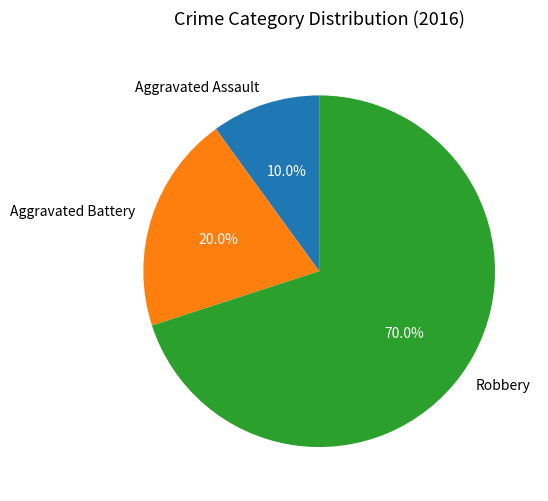

Which slice represents more than half of the pie?

Robbery